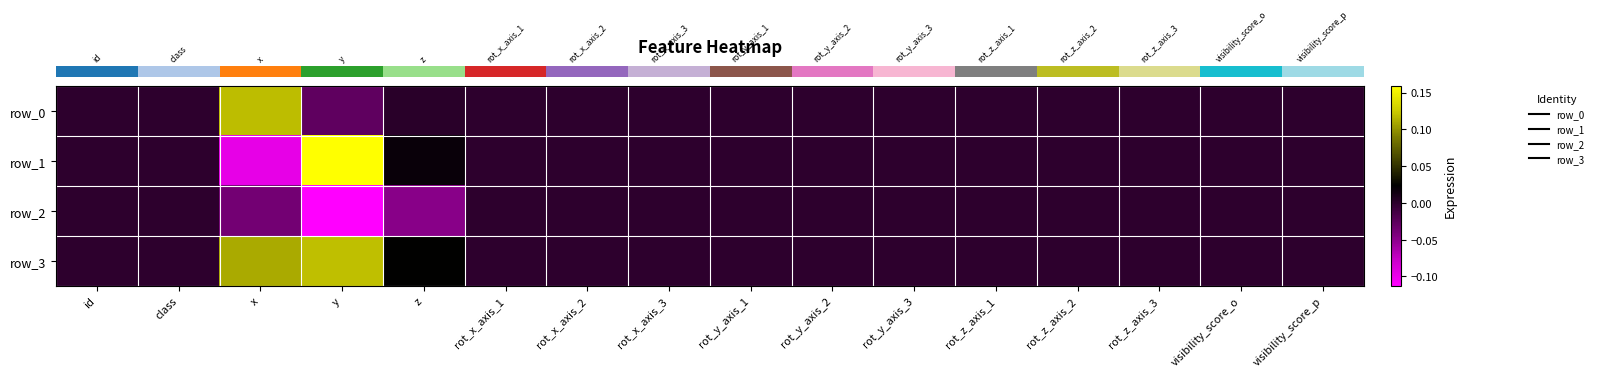

Where is row_0 nearest to the value 0?

id